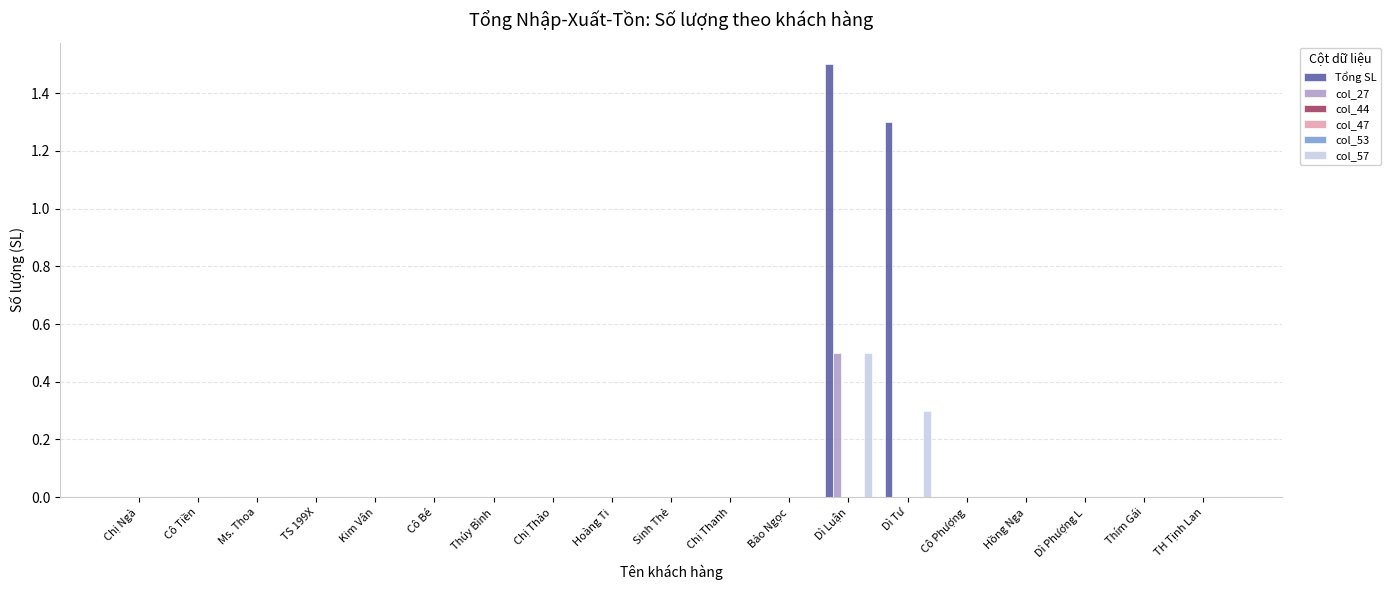

At how many categories does at least one series exceed 0?

2